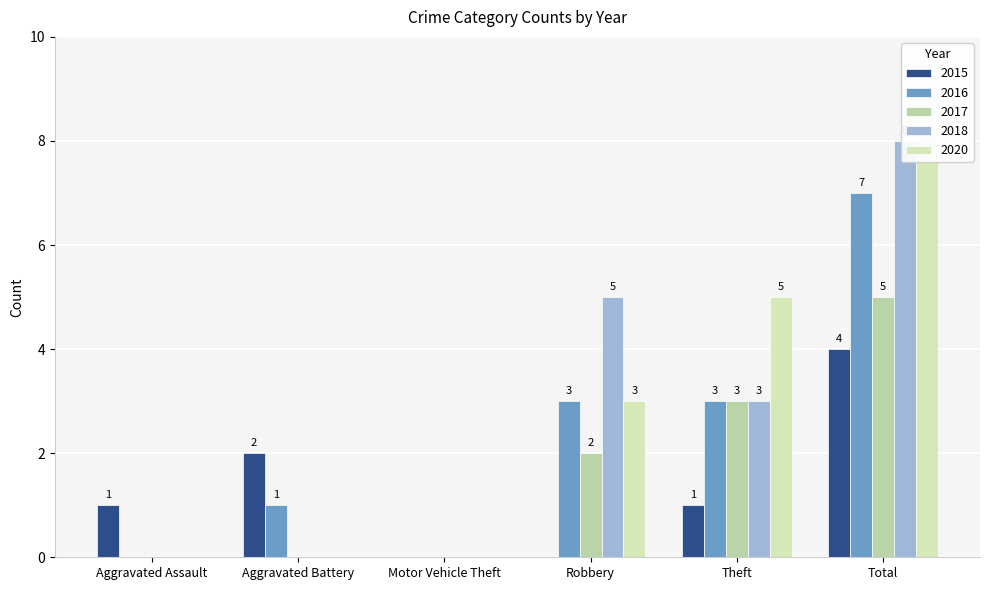

Which category has the highest value in the 2016 series?

Total